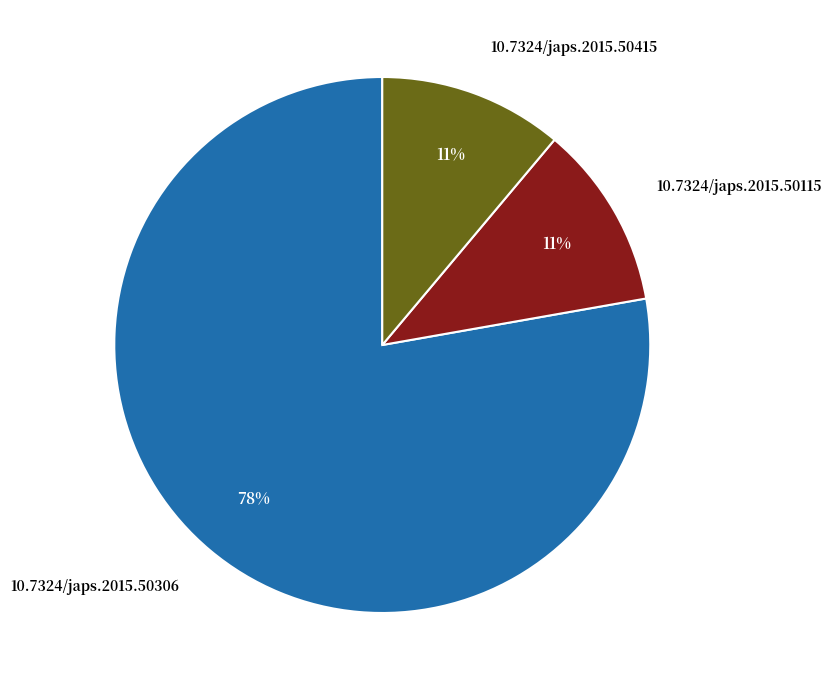

Is the sum of 10.7324/japs.2015.50115 and 10.7324/japs.2015.50415 greater than half?

No